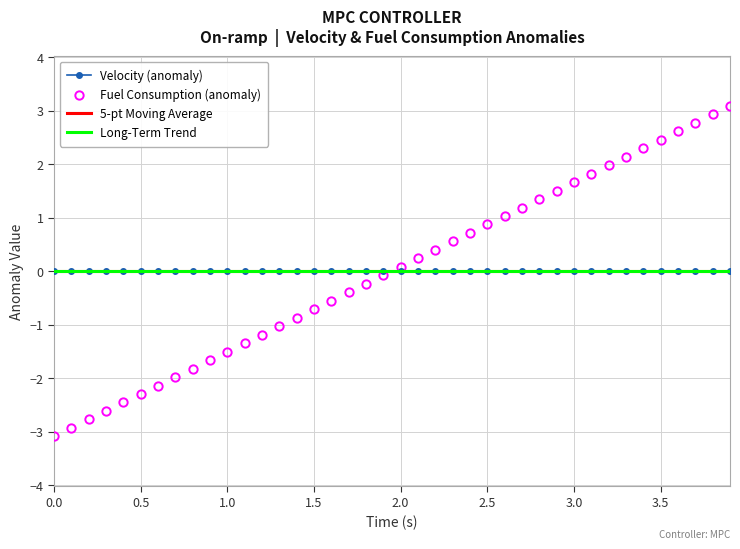

Which series ends up on top after the final intersection of Velocity (anomaly) and Fuel Consumption (anomaly)?

Fuel Consumption (anomaly)